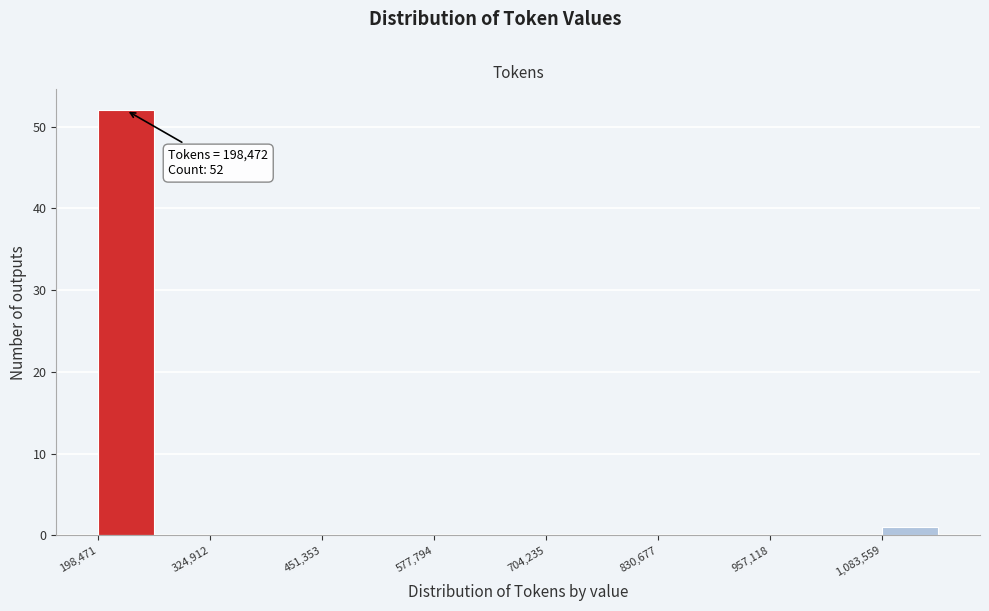

Read against the x-axis, roughly where is the centre of the tallest bar?

240000